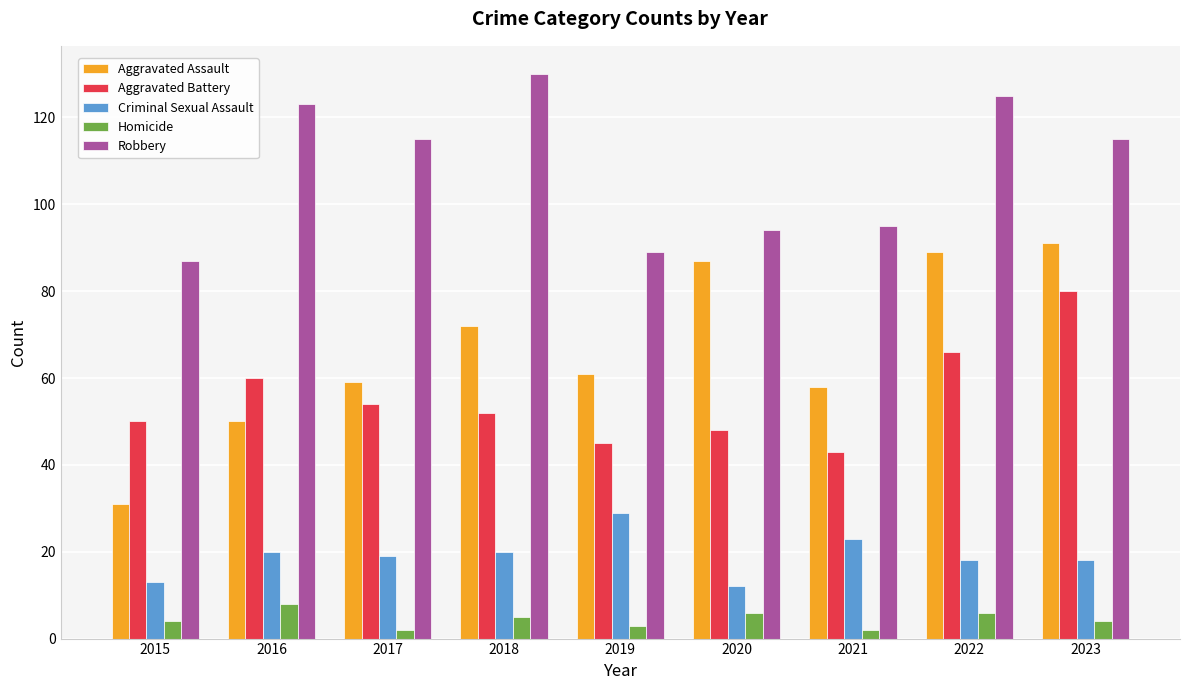

Reading right to left, transcribe all the data shown in this chart.

Aggravated Assault: 2023=91	2022=89	2021=58	2020=87	2019=61	2018=72	2017=59	2016=50	2015=31
Aggravated Battery: 2023=80	2022=66	2021=43	2020=48	2019=45	2018=52	2017=54	2016=60	2015=50
Criminal Sexual Assault: 2023=18	2022=18	2021=23	2020=12	2019=29	2018=20	2017=19	2016=20	2015=13
Homicide: 2023=4	2022=6	2021=2	2020=6	2019=3	2018=5	2017=2	2016=8	2015=4
Robbery: 2023=115	2022=125	2021=95	2020=94	2019=89	2018=130	2017=115	2016=123	2015=87